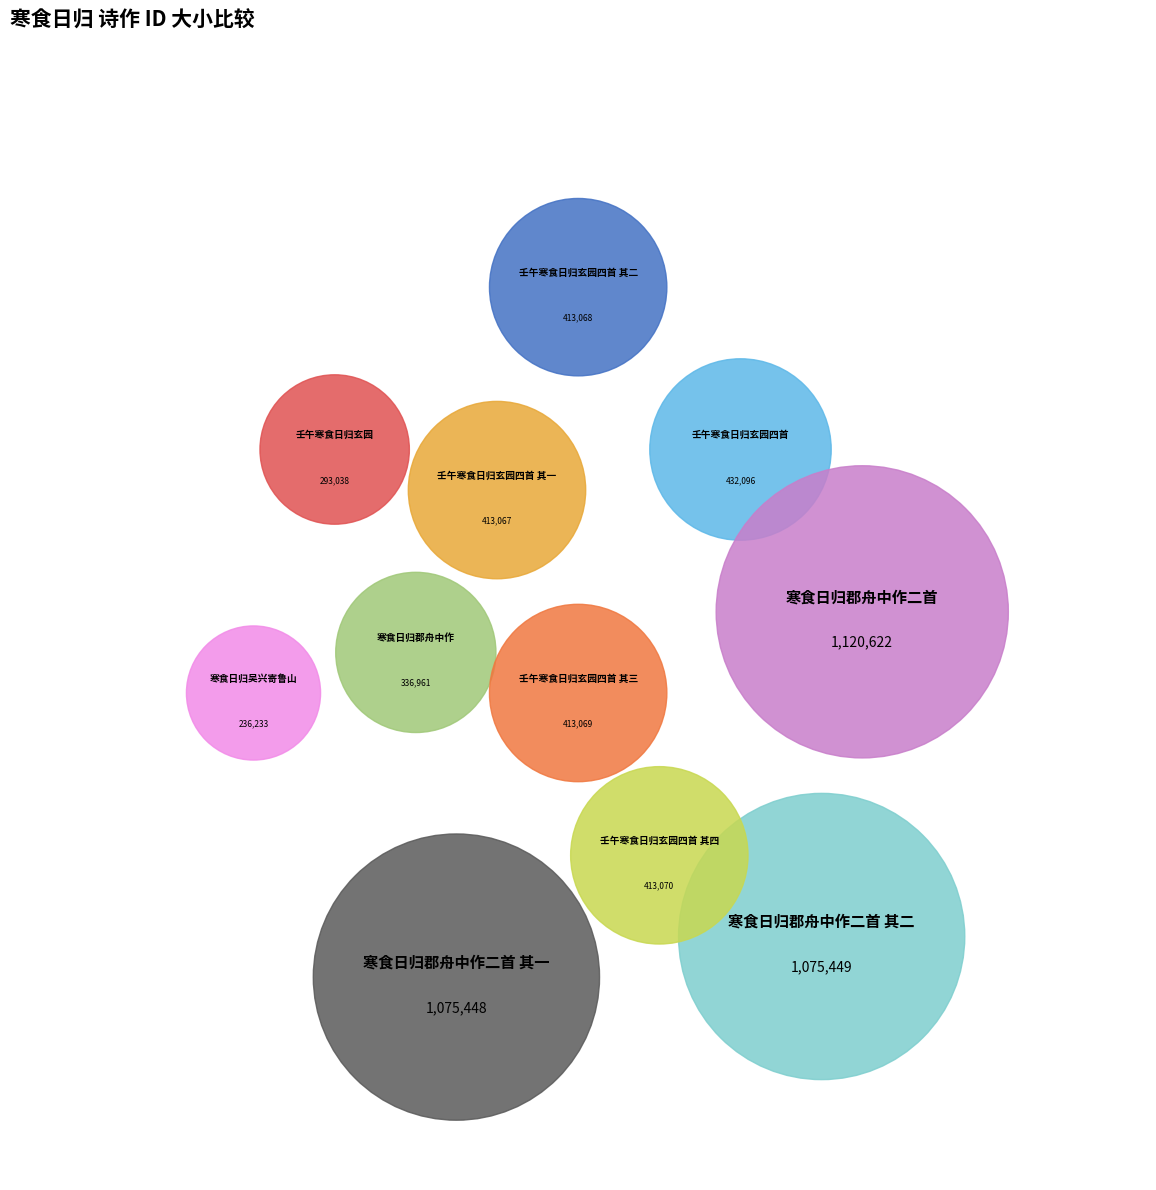

The 寒食日归郡舟中作二首 其一 slice represents 17% of the pie. True or false?

True